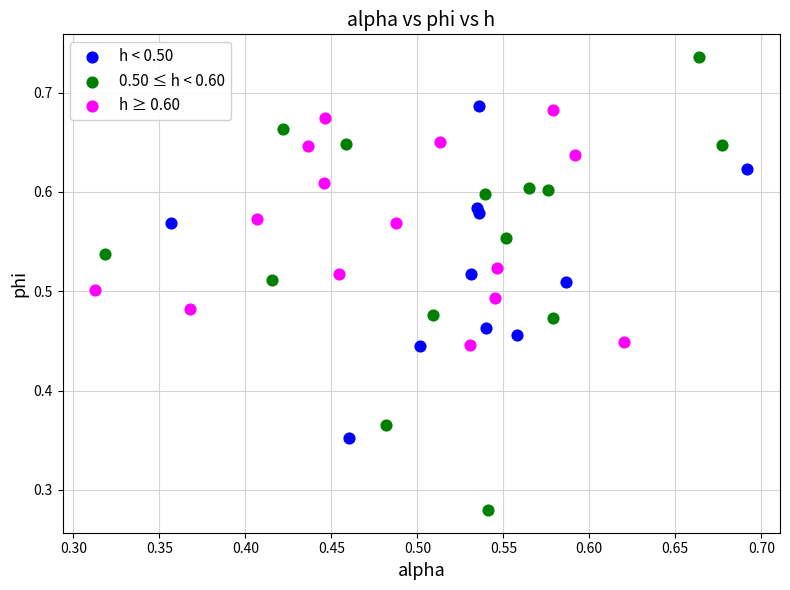

Which series has the widest spread of Y values?

0.50 ≤ h < 0.60